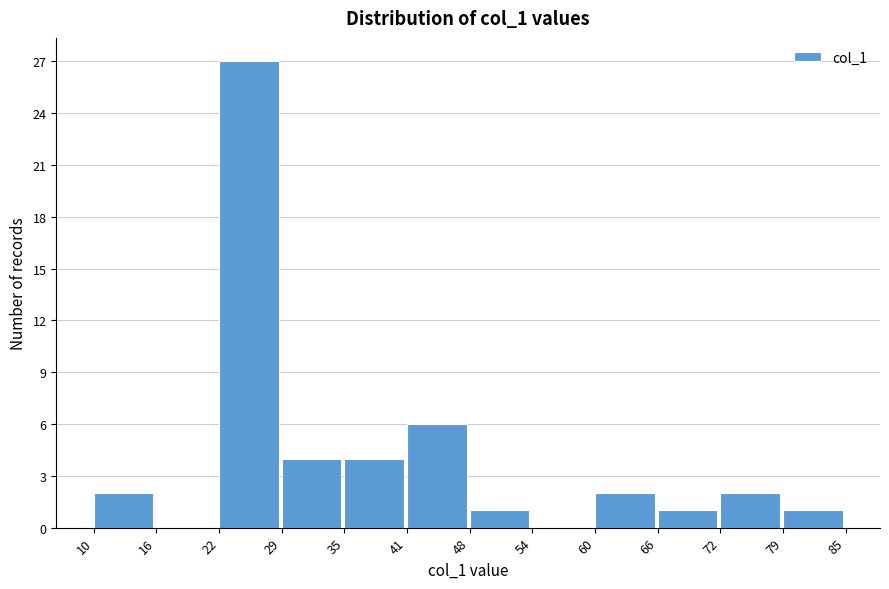

Reading left to right, list every bar in this chart as the range it spans on the x-axis followed by its height. The values are not printed on the chart, so give them approximately, as read against the axis.

10 to 16: 2
16 to 22: 0
22 to 29: 27
29 to 35: 4
35 to 41: 4
41 to 48: 6
48 to 54: 1
54 to 60: 0
60 to 66: 2
66 to 72: 1
72 to 79: 2
79 to 85: 1